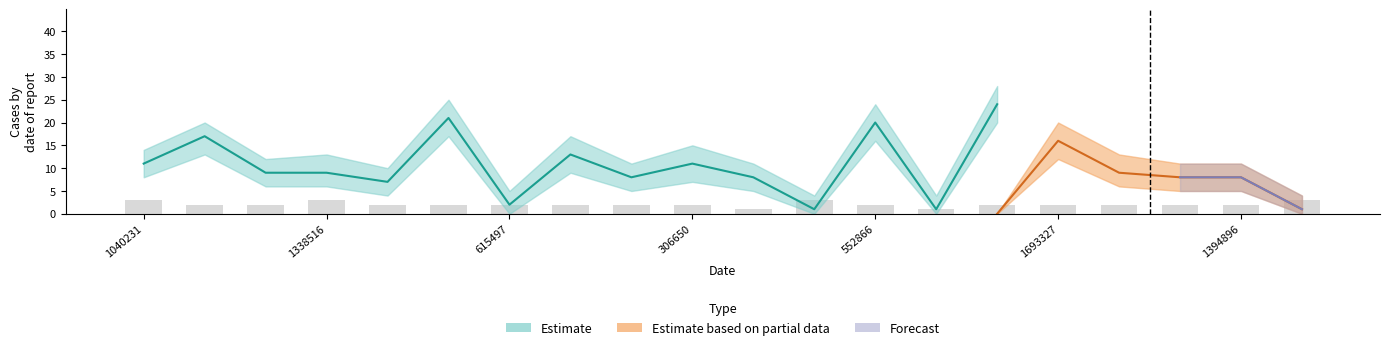

True or false: char_3_y has a value of 1 at 421286.

False